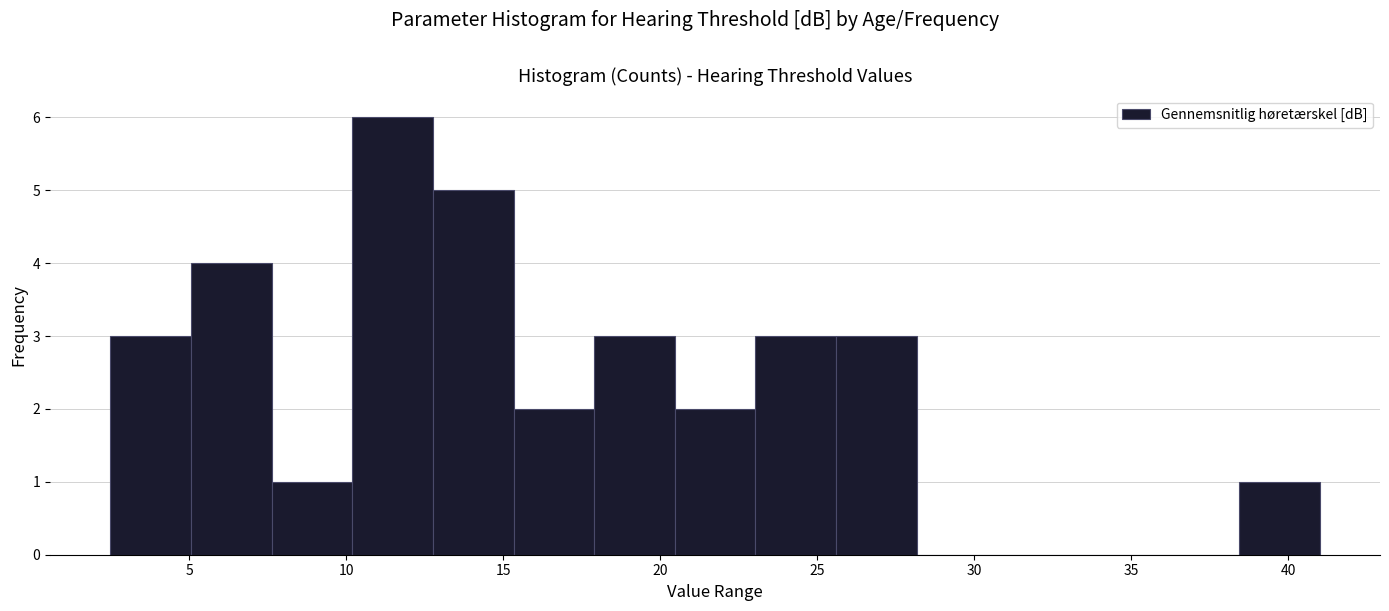

Reading left to right, list every bar in this chart as the range it spans on the x-axis followed by its height. Neither the bar edges nor the heights are printed on the chart, so give them approximately, as read against the axes.

2.5 to 5.0: 3
5.0 to 7.5: 4
7.5 to 10.0: 1
10.0 to 13.0: 6
13.0 to 15.5: 5
15.5 to 18.0: 2
18.0 to 20.5: 3
20.5 to 23.0: 2
23.0 to 25.5: 3
25.5 to 28.0: 3
28.0 to 30.5: 0
30.5 to 33.5: 0
33.5 to 36.0: 0
36.0 to 38.5: 0
38.5 to 41.0: 1